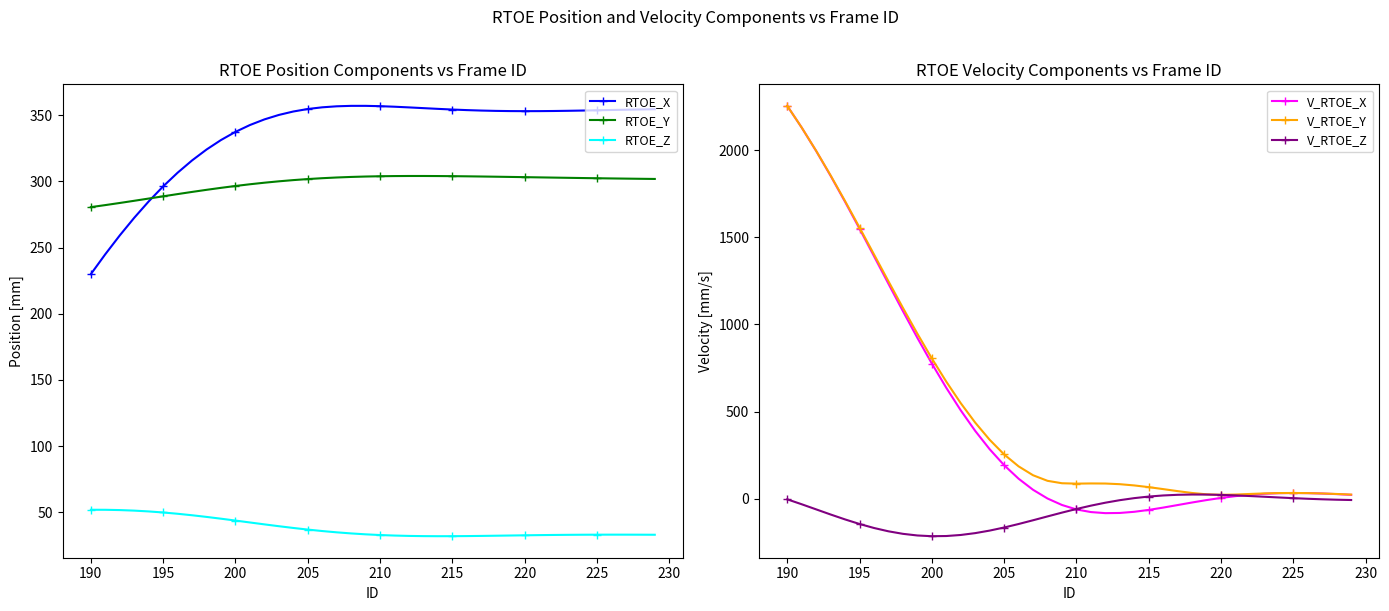

True or false: RTOE_X and RTOE_Z cross at least once.

False